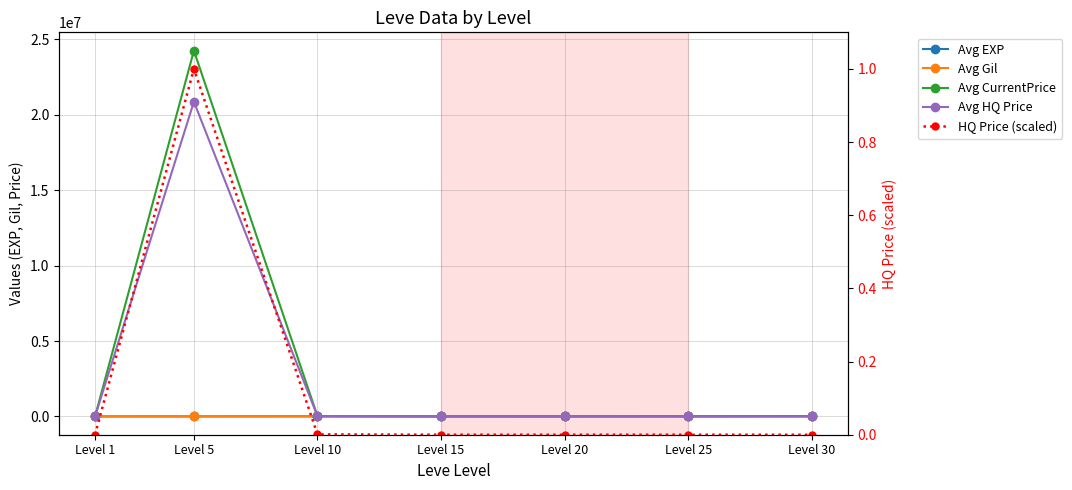

At Level 1, list the series in order from smallest to largest.

HQ Price (scaled), Avg Gil, Avg HQ Price, Avg CurrentPrice, Avg EXP